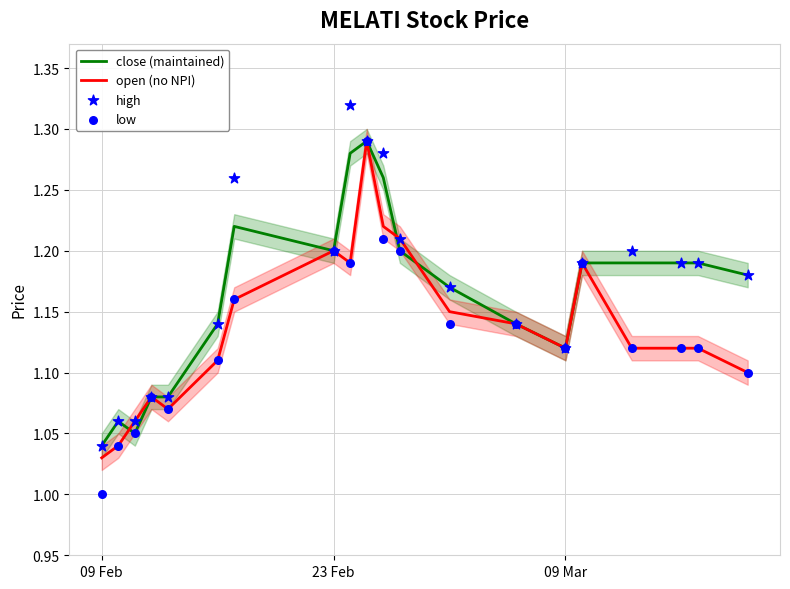

Where is open (no NPI) nearest to the value 1?

09 Feb